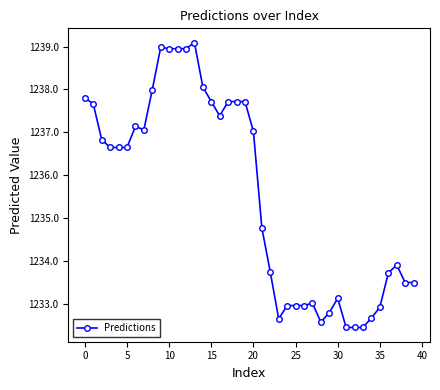

True or false: there are more than 2 points higher than both neighbors.

True